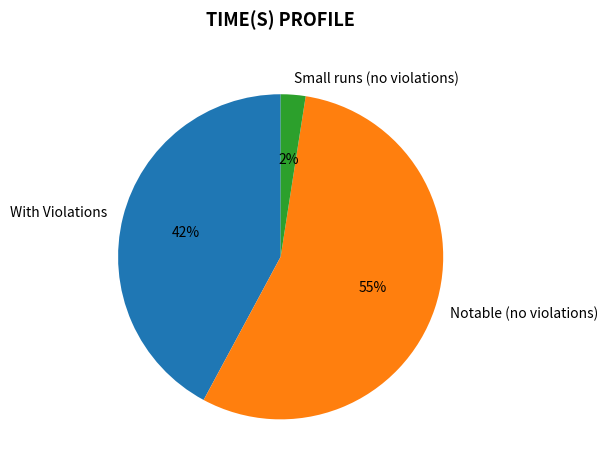

How many segments does this pie chart have?

3